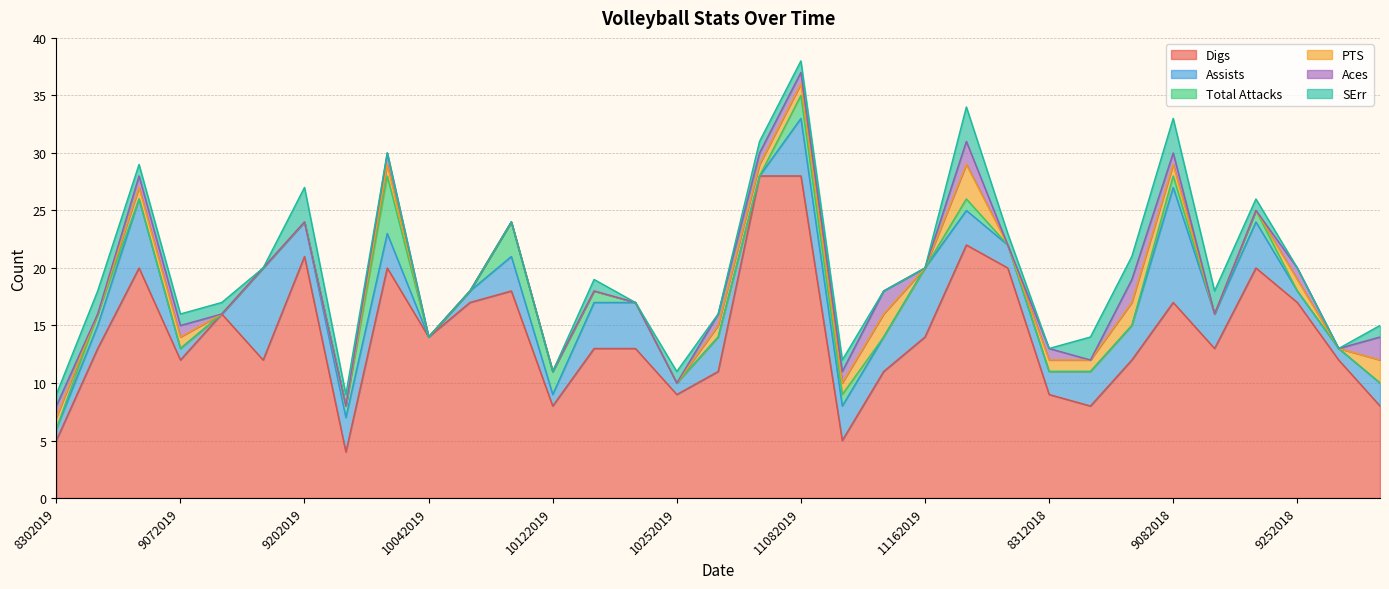

What is the lowest value of the Digs series?

4